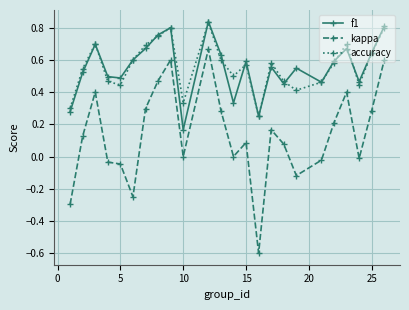

What is the minimum value shown in the chart?

-0.6